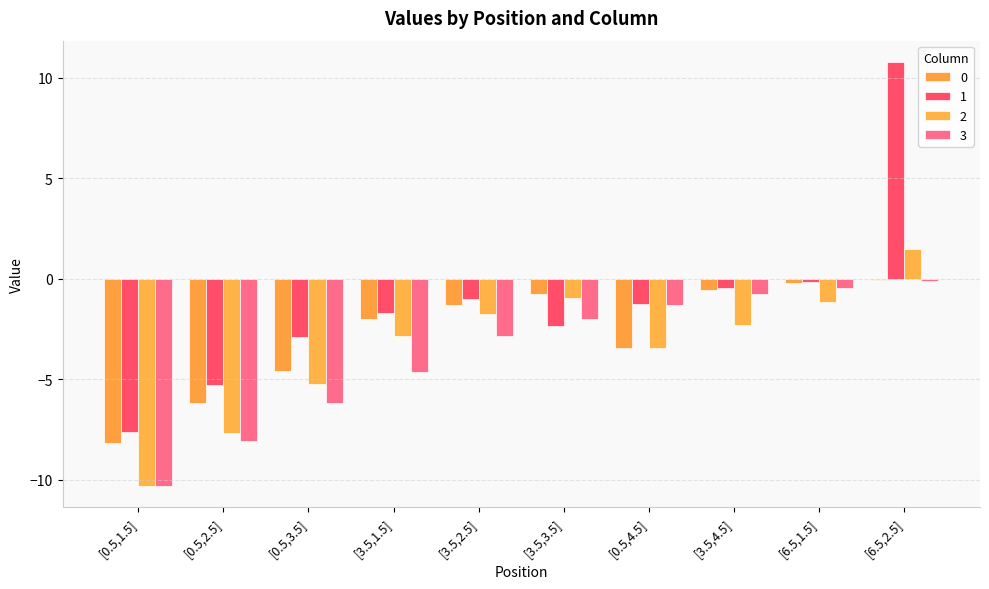

How many groups of bars are there?

10